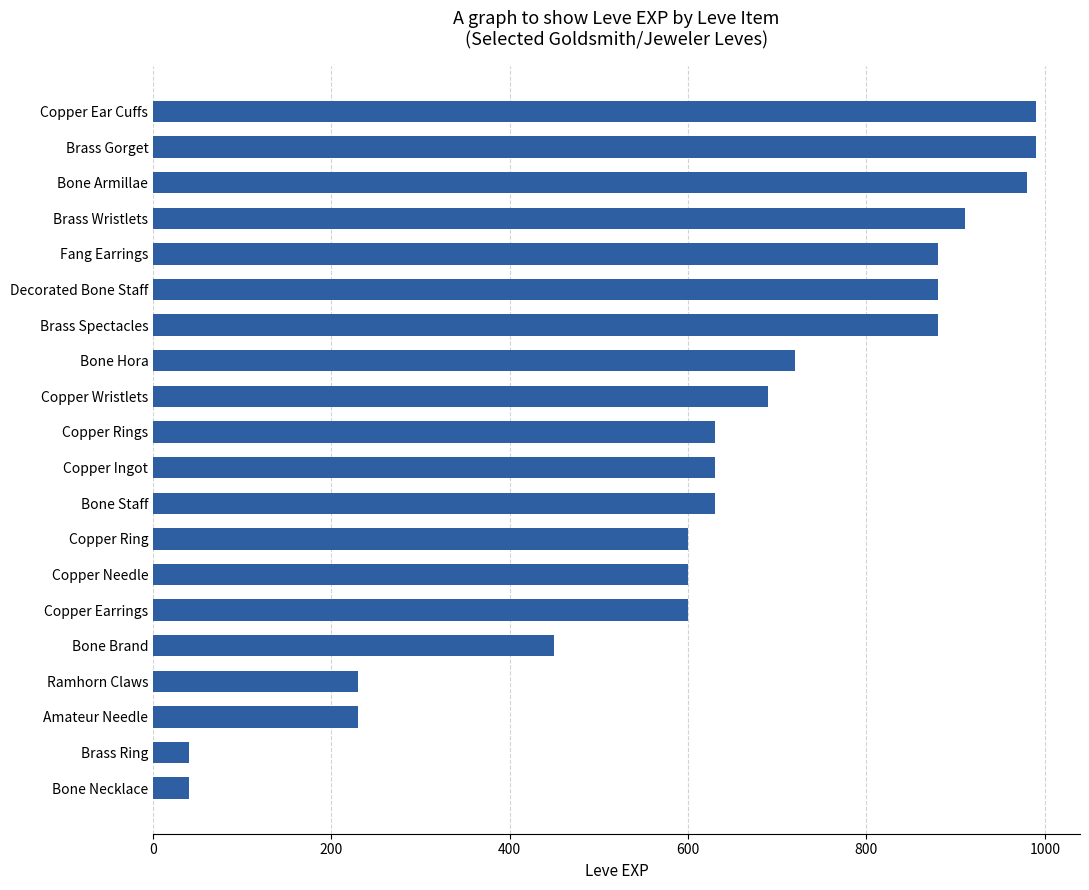

Reading bottom to top, extract all data points from this chart.

Bone Necklace=40	Brass Ring=40	Amateur Needle=230	Ramhorn Claws=230	Bone Brand=450	Copper Earrings=600	Copper Needle=600	Copper Ring=600	Bone Staff=630	Copper Ingot=630	Copper Rings=630	Copper Wristlets=690	Bone Hora=720	Brass Spectacles=880	Decorated Bone Staff=880	Fang Earrings=880	Brass Wristlets=910	Bone Armillae=980	Brass Gorget=990	Copper Ear Cuffs=990